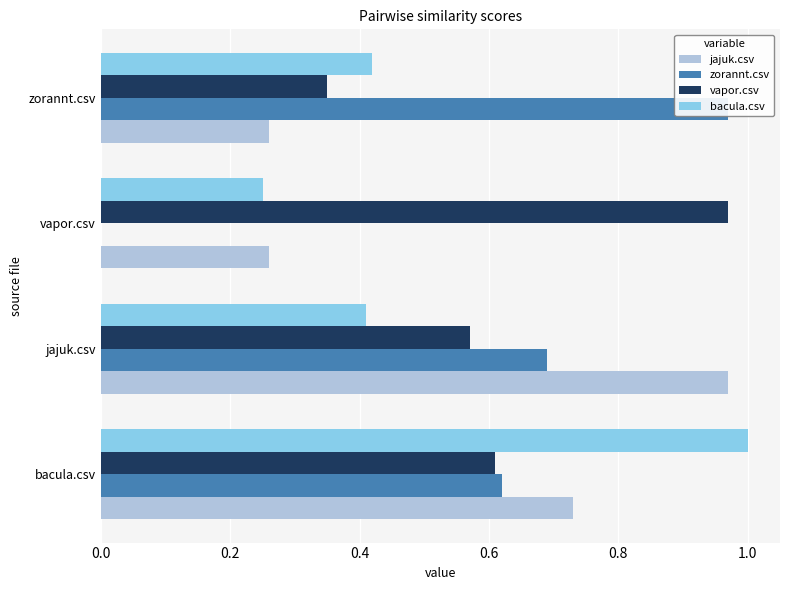

What is the minimum value for jajuk.csv?

0.3